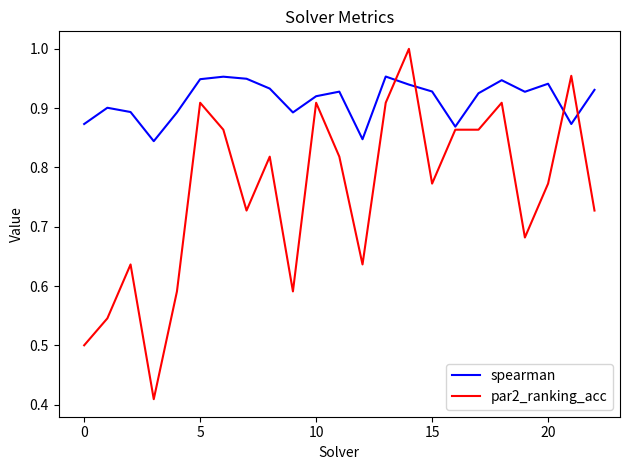

Rank the series by their average value, from lowest to highest.

par2_ranking_acc, spearman